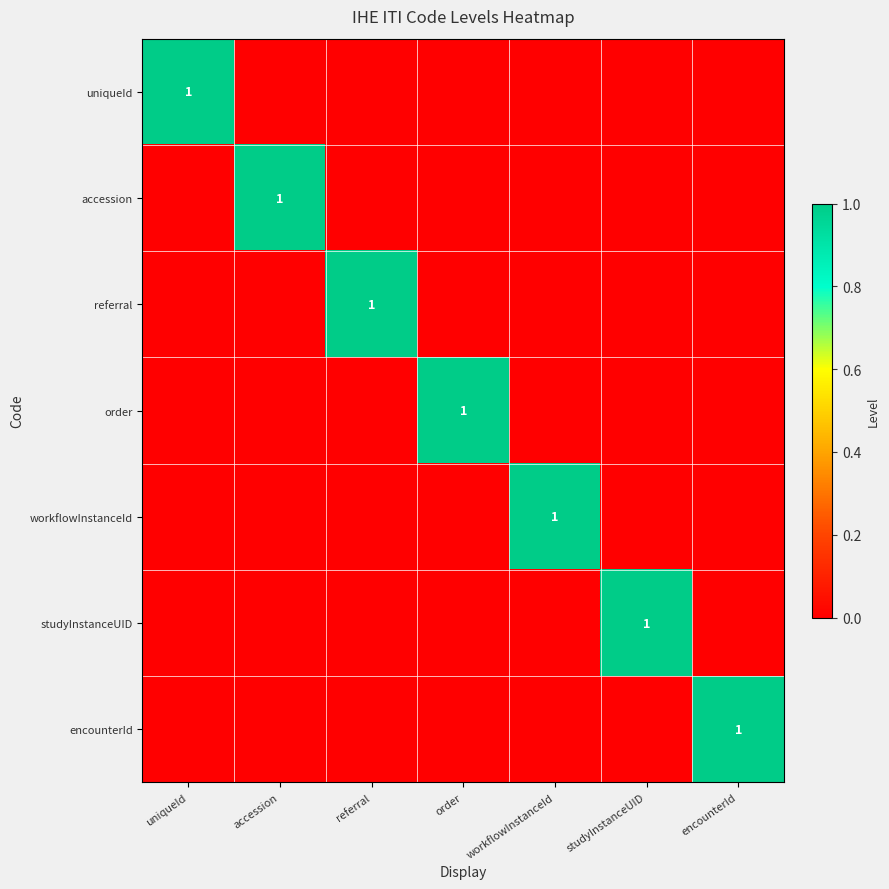

Which label corresponds to the largest value in the chart?

uniqueId